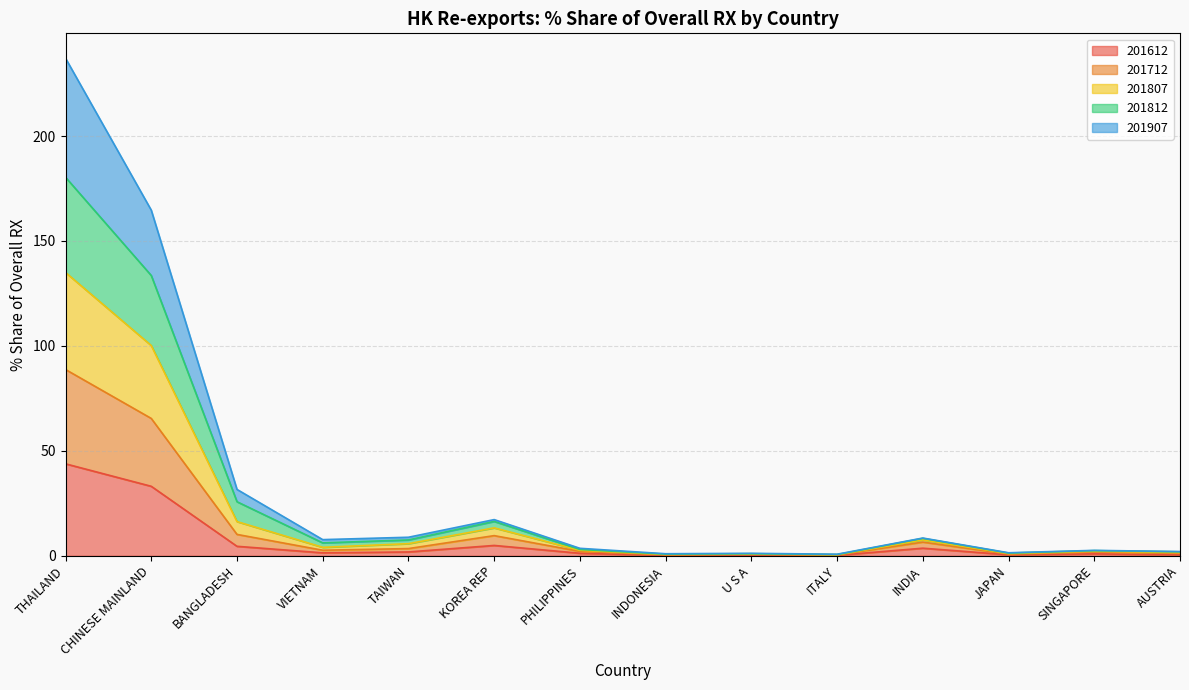

Which series changed the most between BANGLADESH and SINGAPORE?

201812